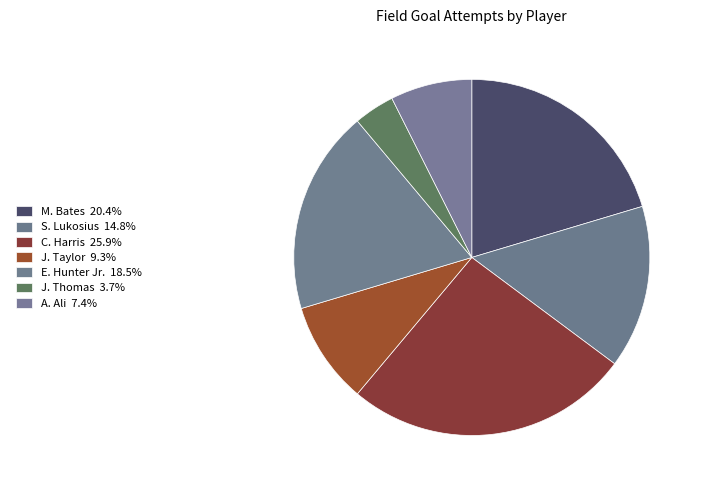

Count the number of slices in the pie.

7